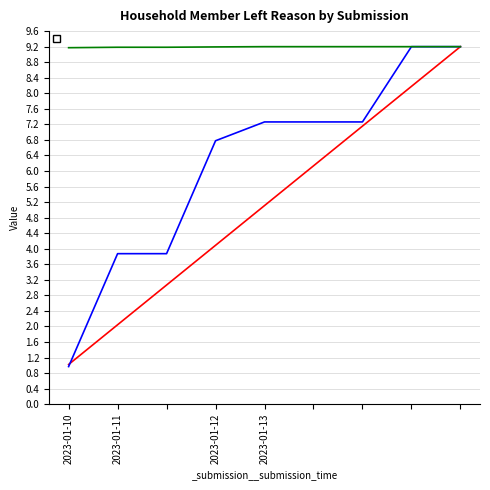

What is the spread (max minus min) of values at 2023-01-11T15:32:37?

7.1